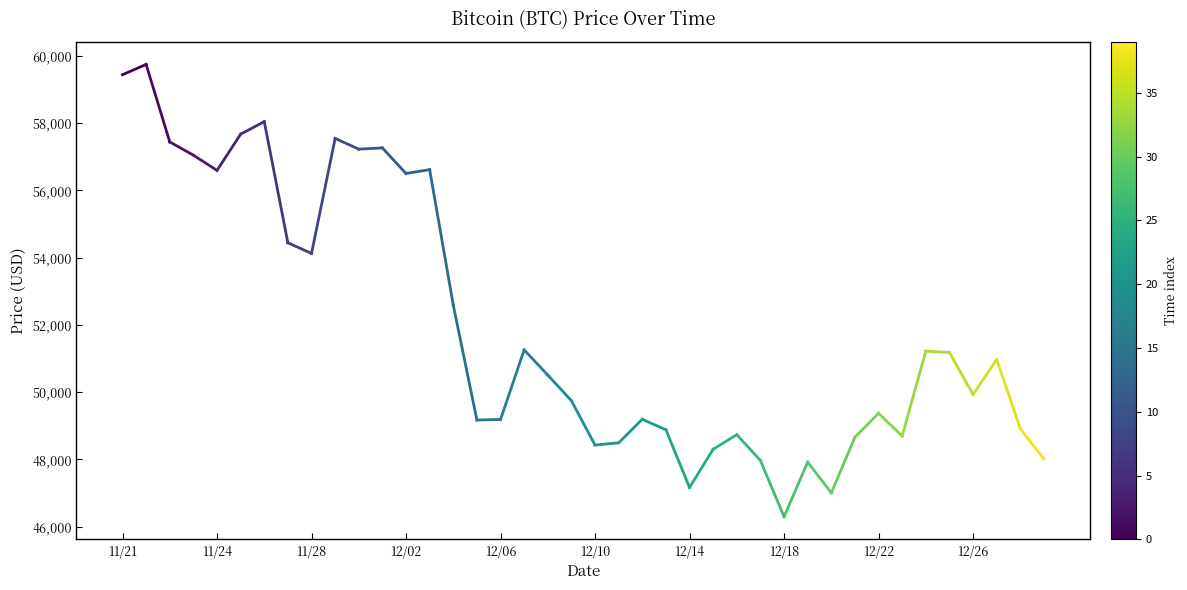

What is the value of the 2nd point from the left?

59749